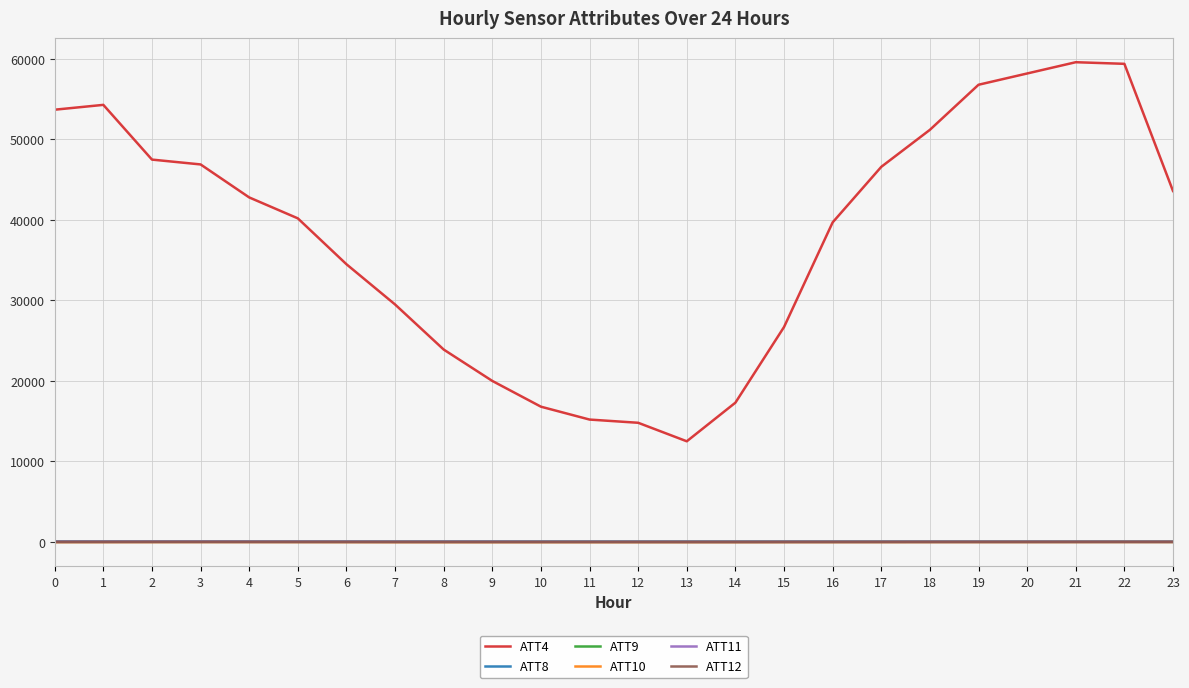

True or false: ATT12 has more than 1 interior local peaks.

True